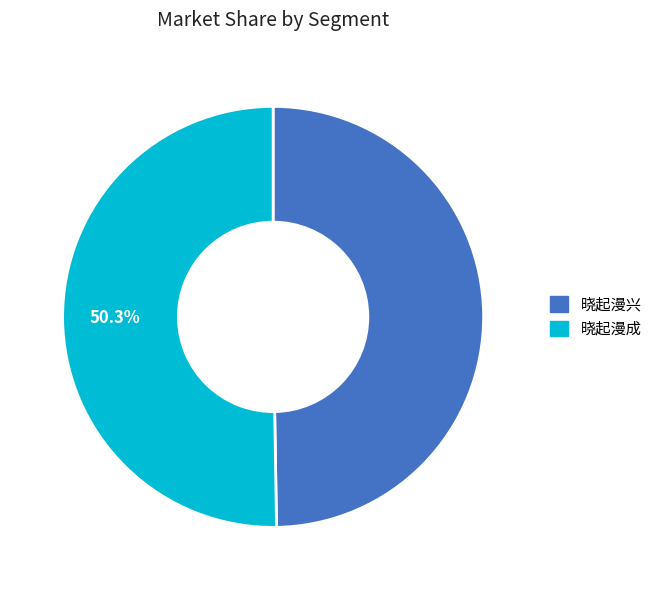

What percentage is the 晓起漫成 slice, to the nearest percent?

50%